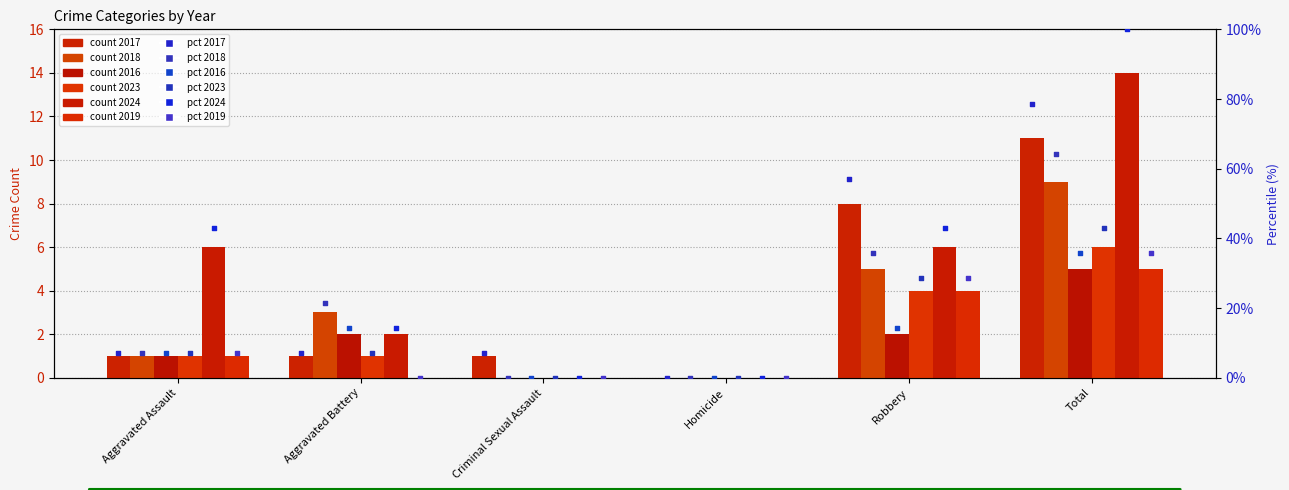

Is the value of 2023 pct at Robbery greater than the value of 2018 pct at Aggravated Assault?

Yes